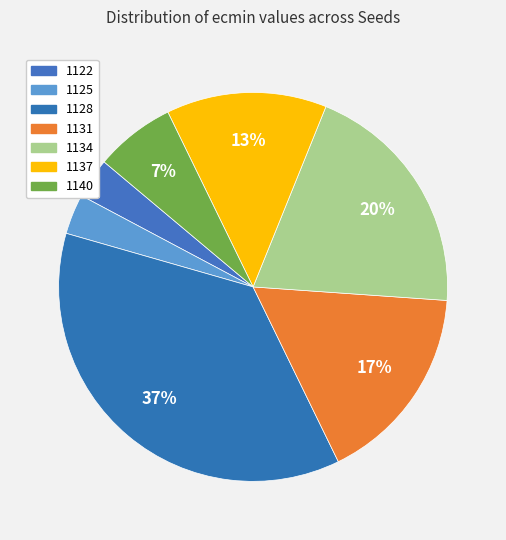

Does 1137 account for over 50% of the chart?

No